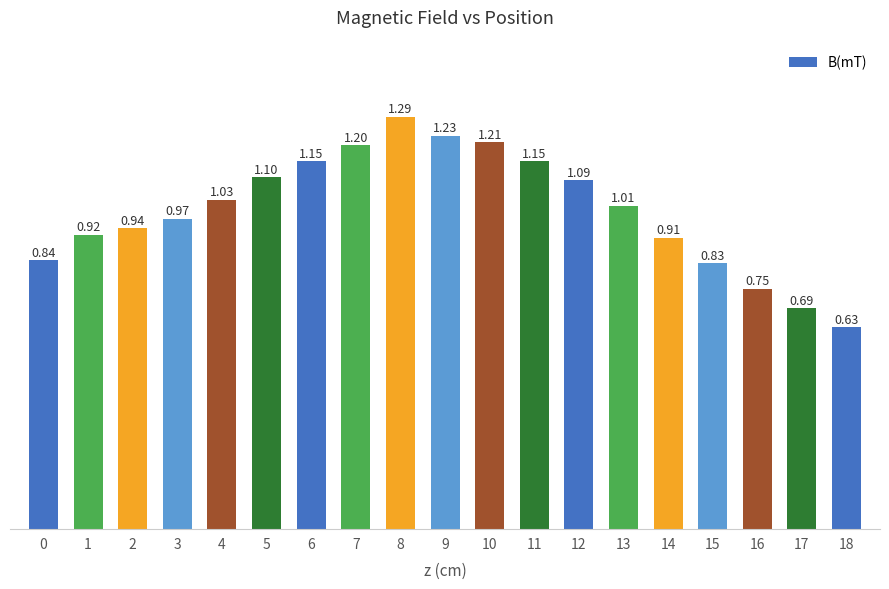

What is the ratio of the value at 7 to the value at 4?

1.2